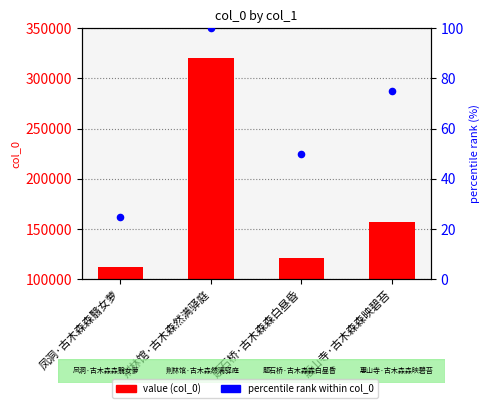

Which series has the largest Y range (max minus min)?

value (col_0)